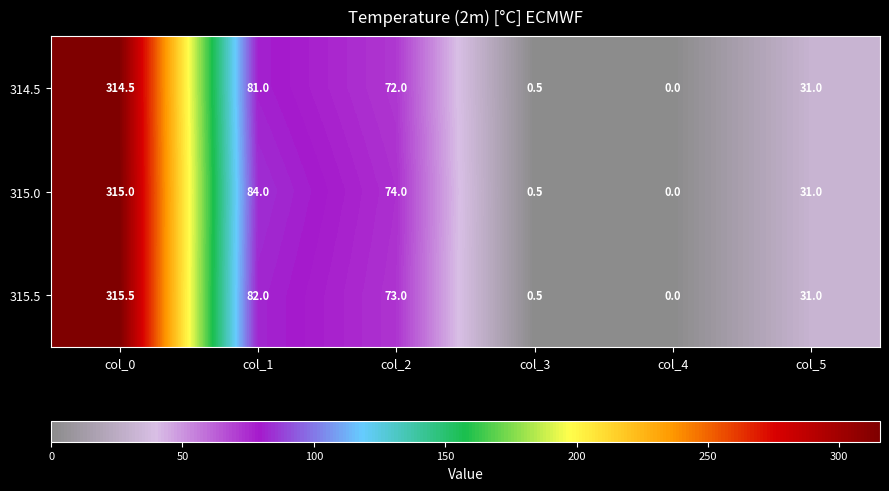

Reading left to right, extract all data points from this chart.

314.5: col_0=314.5	col_1=81.0	col_2=72.0	col_3=0.5	col_4=0.0	col_5=31.0
315.0: col_0=315.0	col_1=84.0	col_2=74.0	col_3=0.5	col_4=0.0	col_5=31.0
315.5: col_0=315.5	col_1=82.0	col_2=73.0	col_3=0.5	col_4=0.0	col_5=31.0